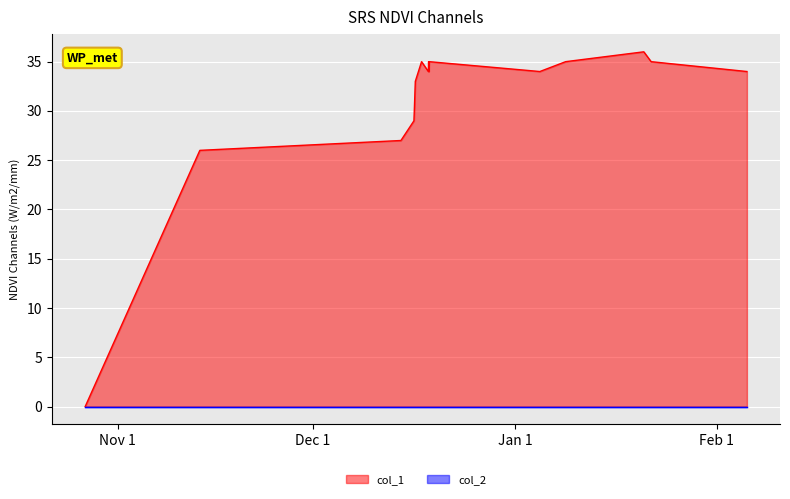

What is the sum of all values?

462